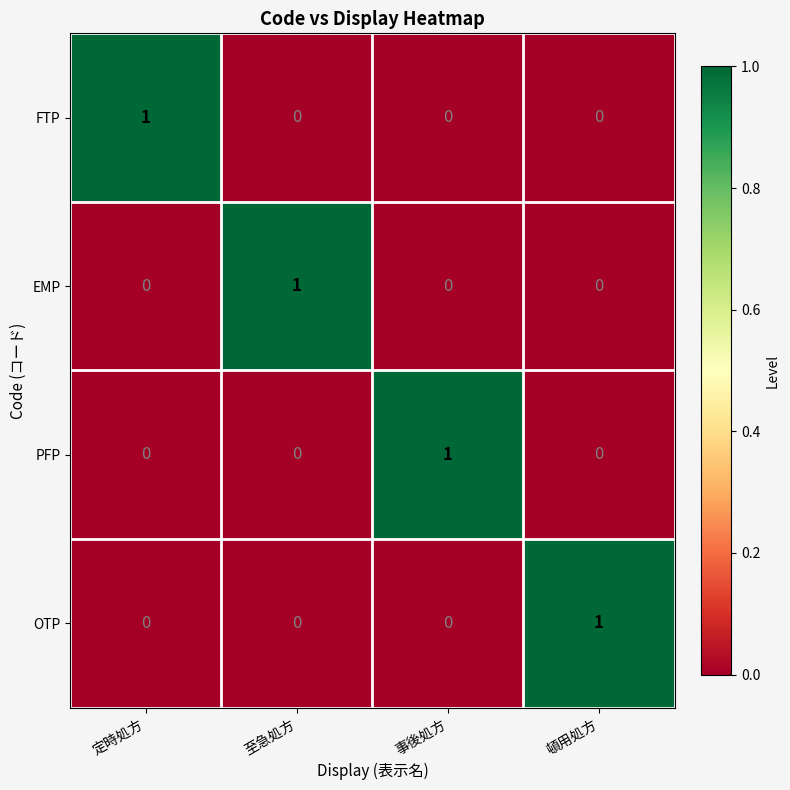

How many data points in OTP are above 0?

1